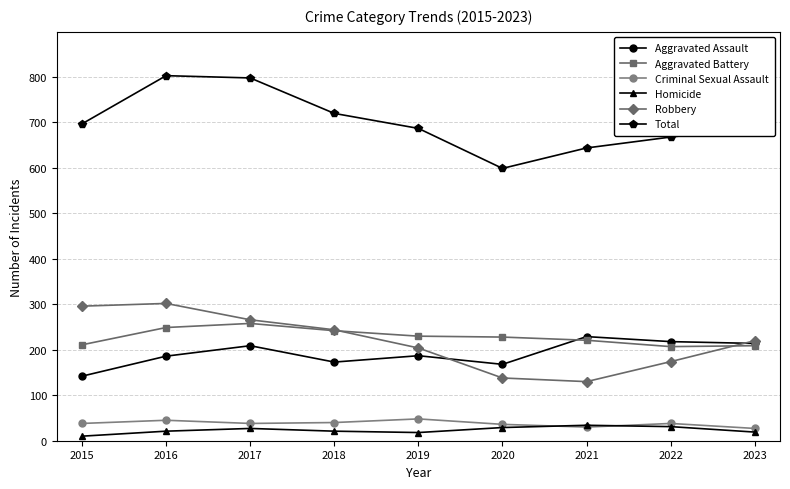

What is the sum of the Robbery values at 2017 and 2022?

440